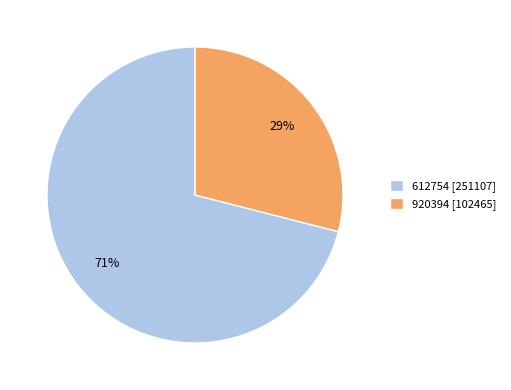

Rank the categories by value from lowest to highest.

920394, 612754